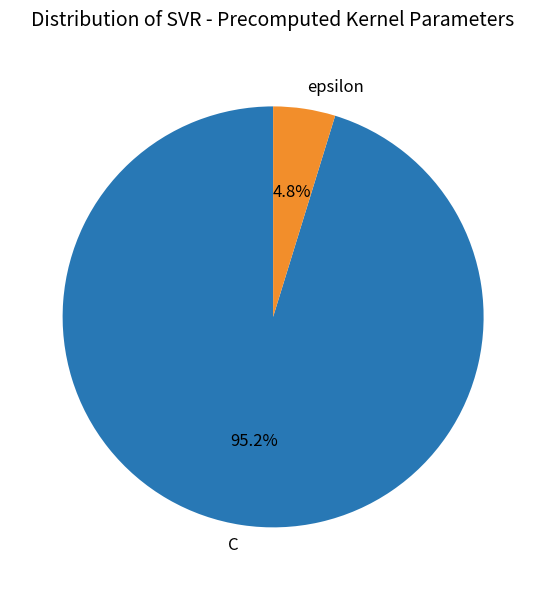

What percentage is the C slice, to the nearest percent?

95%